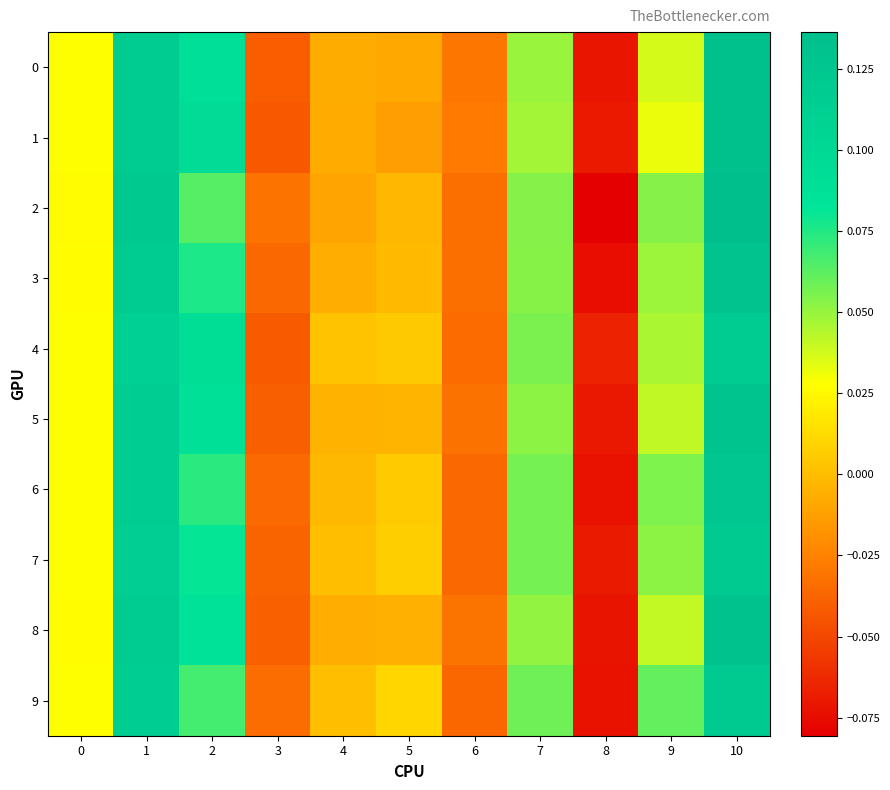

Reading left to right, what are all the values shown in this chart?

0: 0=0.0	1=0.1	2=0.1	3=-0.0	4=-0.0	5=-0.0	6=-0.0	7=0.0	8=-0.1	9=0.0	10=0.1
1: 0=0.0	1=0.1	2=0.1	3=-0.0	4=-0.0	5=-0.0	6=-0.0	7=0.0	8=-0.1	9=0.0	10=0.1
2: 0=0.0	1=0.1	2=0.1	3=-0.0	4=-0.0	5=-0.0	6=-0.0	7=0.1	8=-0.1	9=0.1	10=0.1
3: 0=0.0	1=0.1	2=0.1	3=-0.0	4=-0.0	5=-0.0	6=-0.0	7=0.1	8=-0.1	9=0.0	10=0.1
4: 0=0.0	1=0.1	2=0.1	3=-0.0	4=0.0	5=0.0	6=-0.0	7=0.1	8=-0.1	9=0.0	10=0.1
5: 0=0.0	1=0.1	2=0.1	3=-0.0	4=-0.0	5=-0.0	6=-0.0	7=0.1	8=-0.1	9=0.0	10=0.1
6: 0=0.0	1=0.1	2=0.1	3=-0.0	4=-0.0	5=0.0	6=-0.0	7=0.1	8=-0.1	9=0.1	10=0.1
7: 0=0.0	1=0.1	2=0.1	3=-0.0	4=0.0	5=0.0	6=-0.0	7=0.1	8=-0.1	9=0.1	10=0.1
8: 0=0.0	1=0.1	2=0.1	3=-0.0	4=-0.0	5=-0.0	6=-0.0	7=0.1	8=-0.1	9=0.0	10=0.1
9: 0=0.0	1=0.1	2=0.1	3=-0.0	4=0.0	5=0.0	6=-0.0	7=0.1	8=-0.1	9=0.1	10=0.1